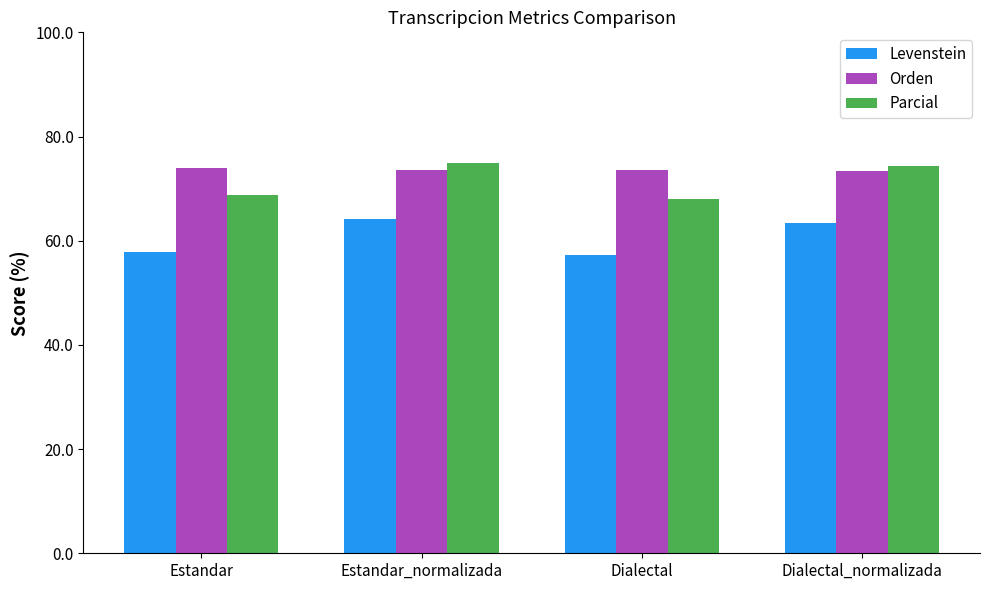

What is the value of the Levenstein bar at the 2nd from the left?

64.1